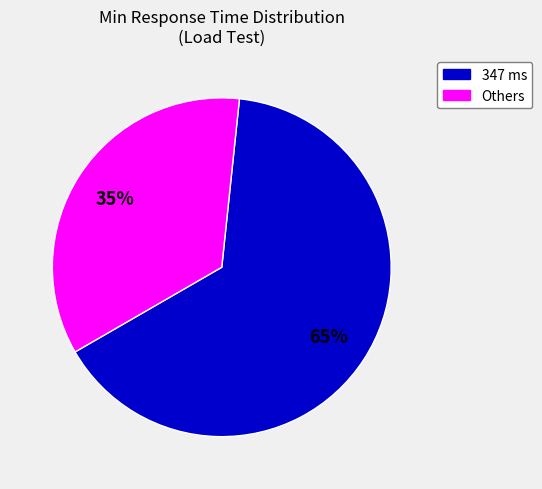

Rank the categories by value from highest to lowest.

347 ms, Others